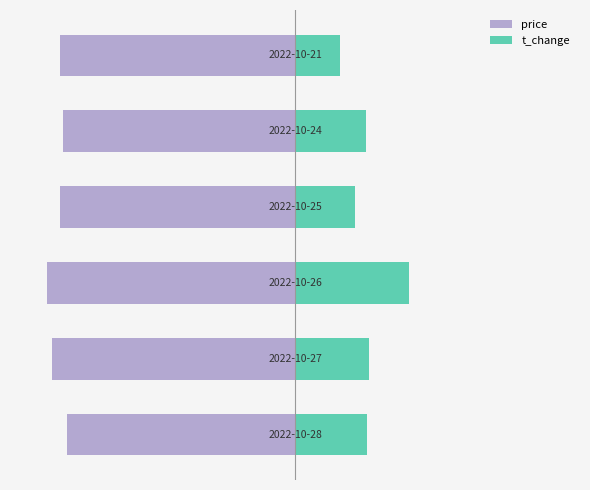

What are all the series names shown in the legend?

price, t_change